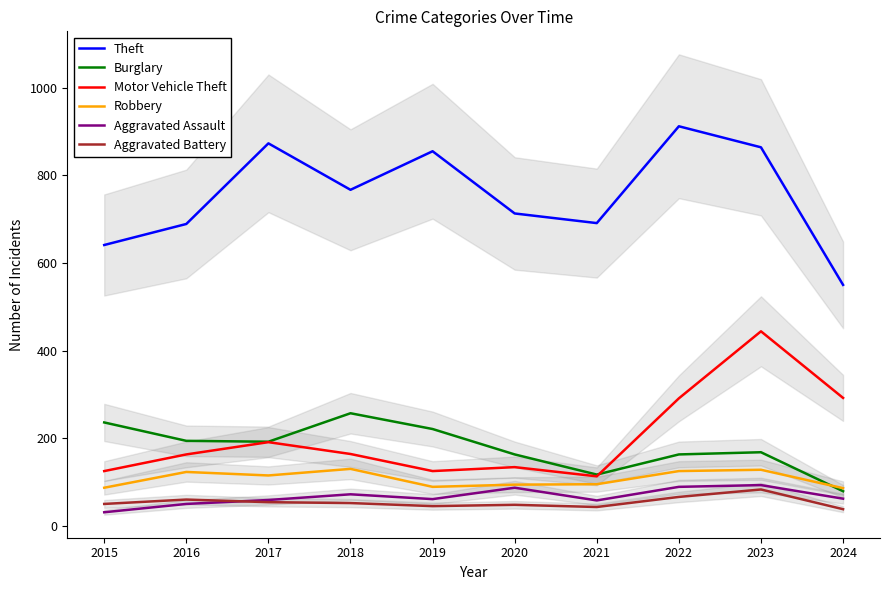

Between which two adjacent categories do Aggravated Battery and Aggravated Assault first intersect?

2016 and 2017